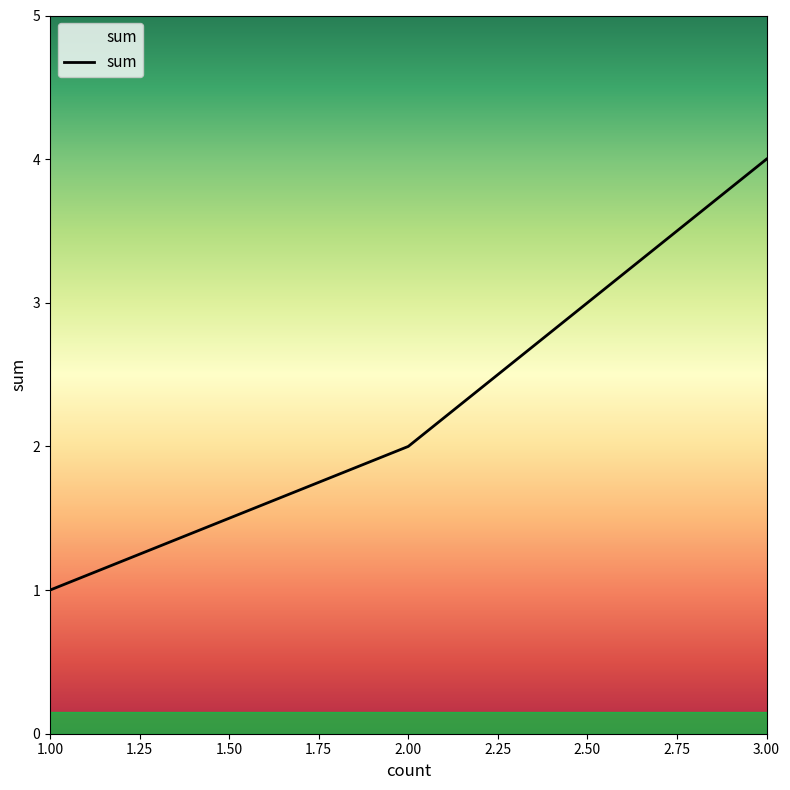

Rank the categories by value from highest to lowest.

3.00, 2.00, 1.00